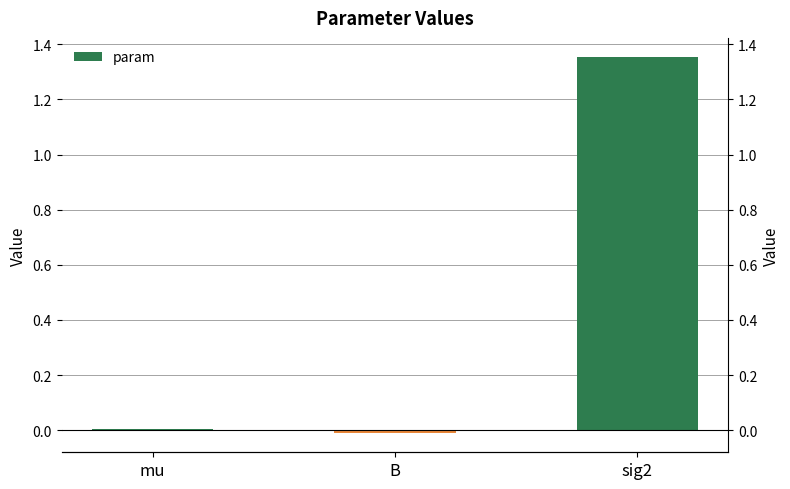

The value at mu is 0.0. True or false?

True